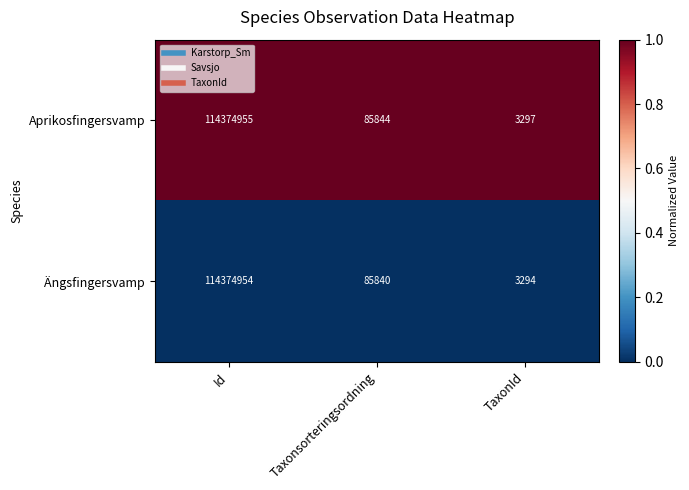

Reading left to right, list all the values displayed in this chart.

Aprikosfingersvamp: 114374955	85844	3297
Ängsfingersvamp: 114374954	85840	3294